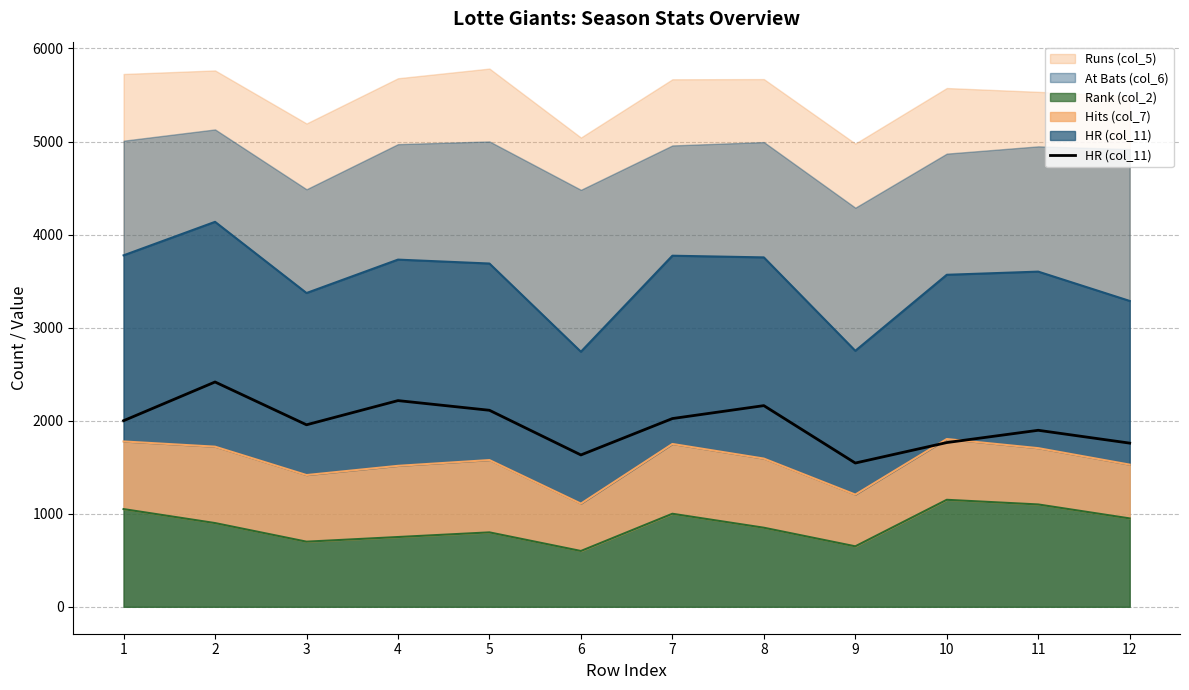

Which label corresponds to the smallest value in the chart?

9